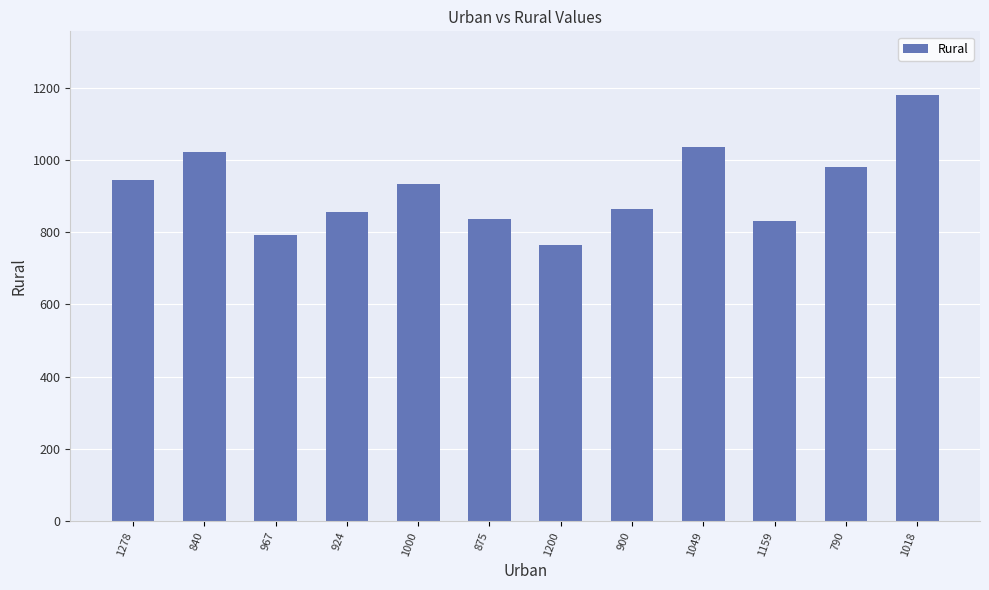

Which label corresponds to the largest value in the chart?

1018